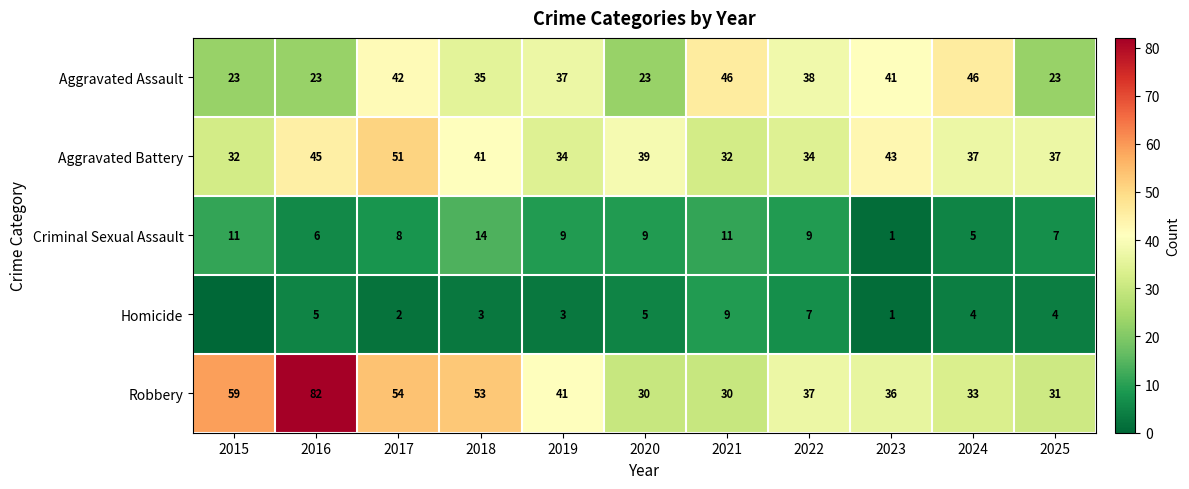

At which label is Aggravated Battery closest to 41?

2018